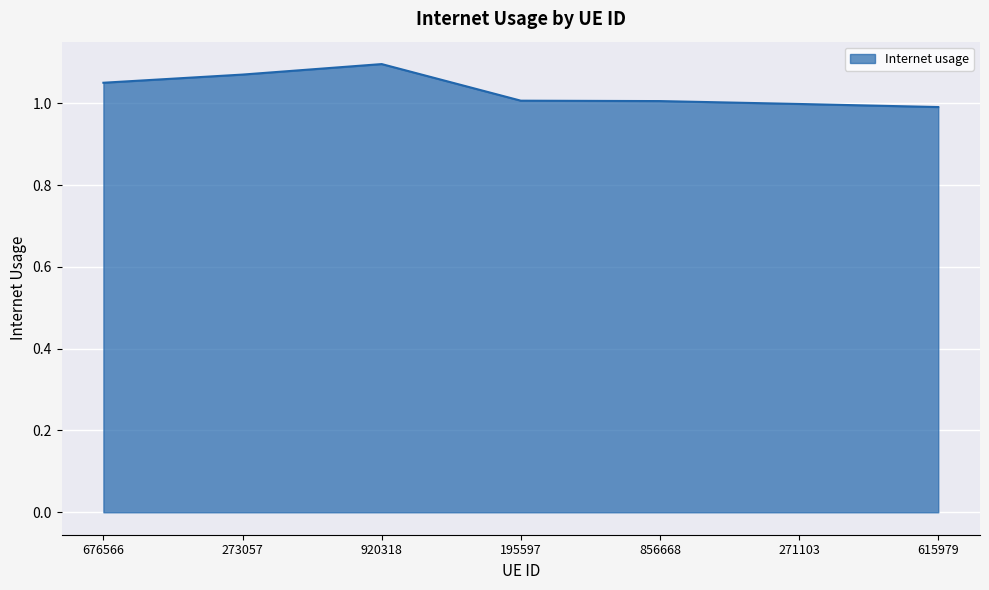

What position from the right is 676566?

7